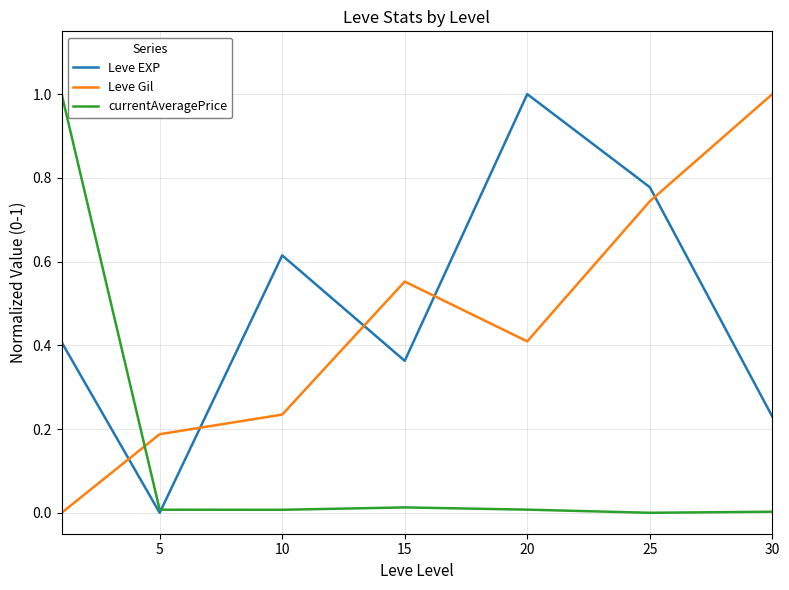

What is the maximum value for currentAveragePrice?

1.0